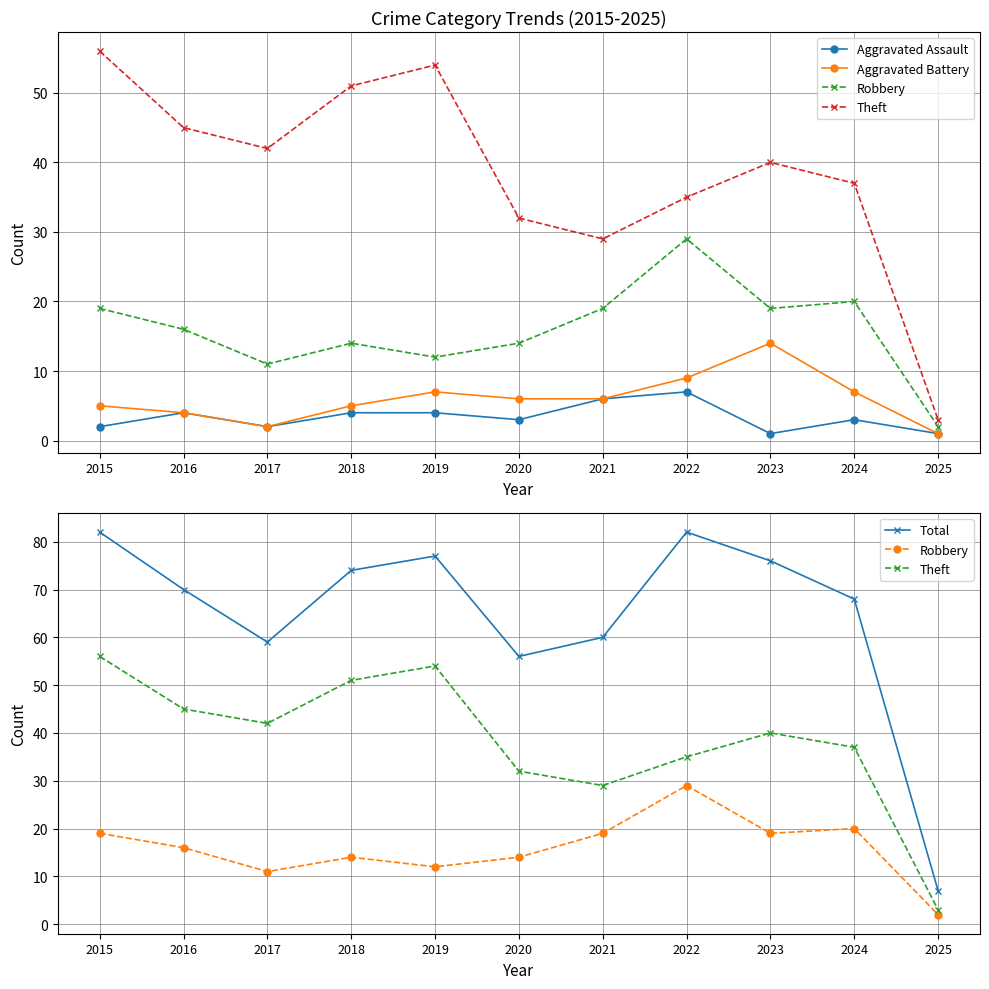

True or false: Robbery and Theft cross at least once.

False